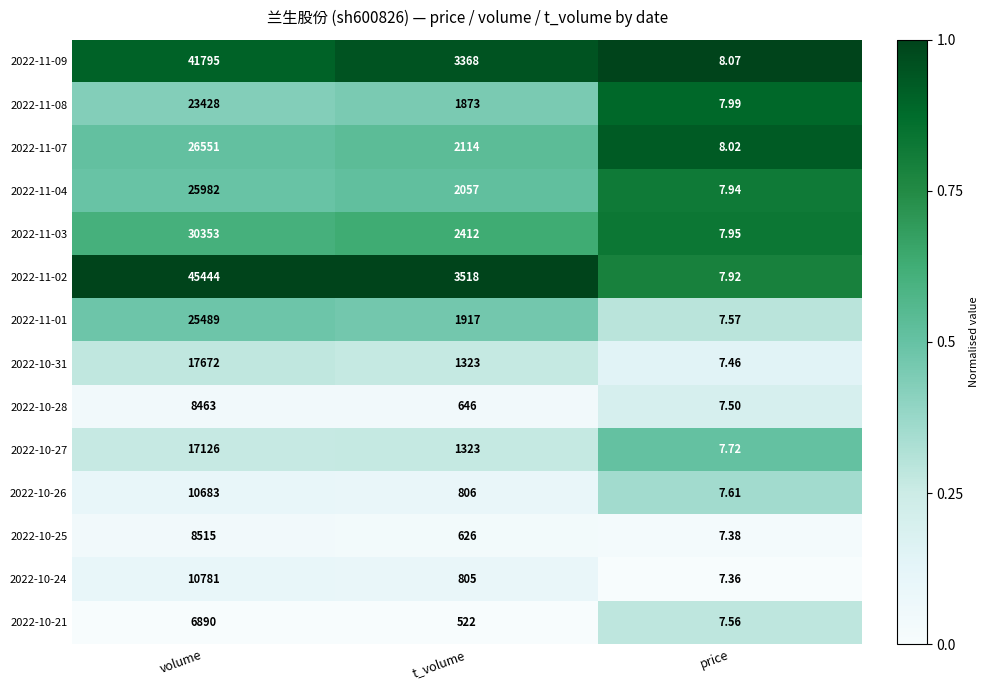

Where is 2022-11-01 nearest to the value 12748?

t_volume